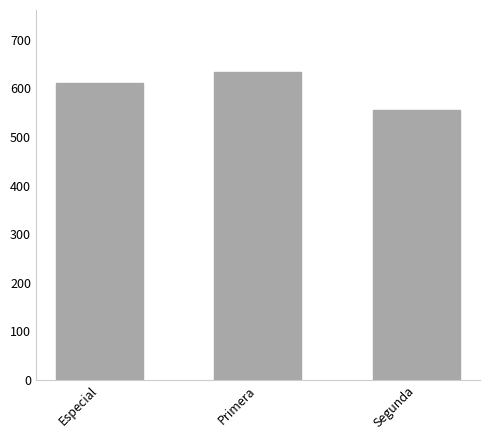

The value at Especial is 1099.2. True or false?

False